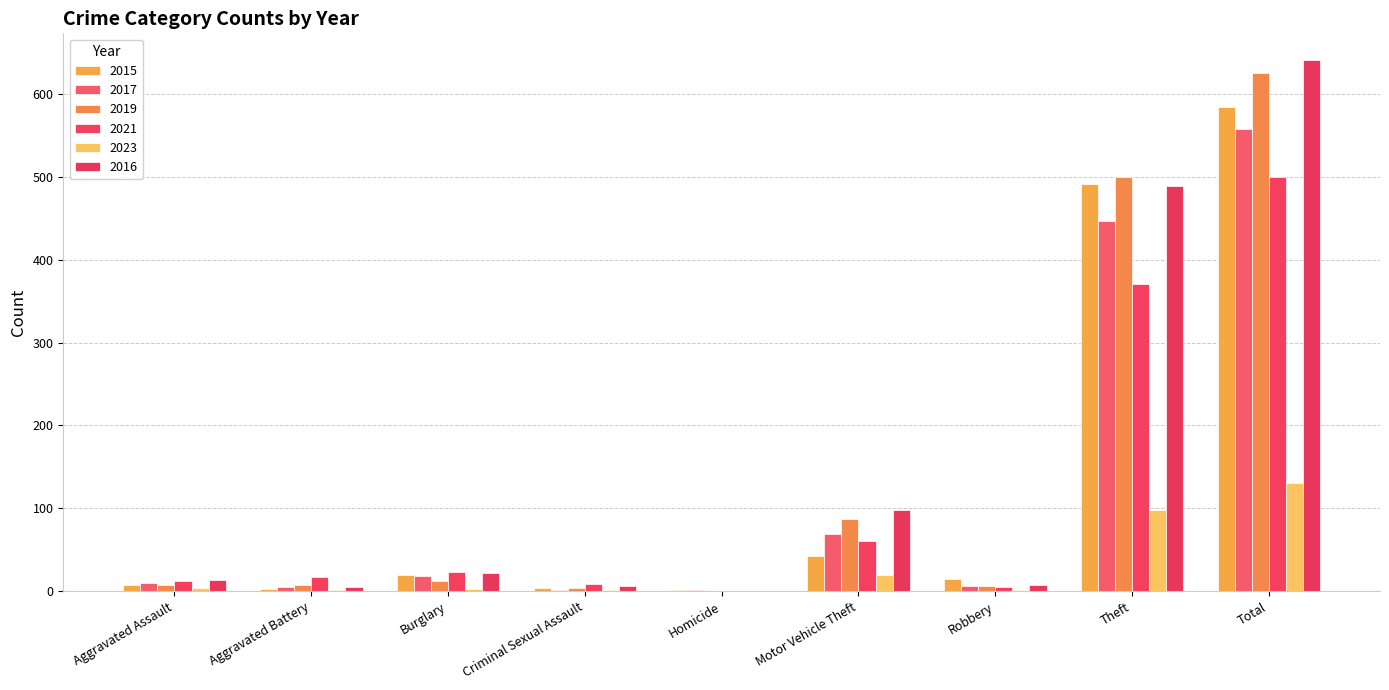

Does the chart contain stacked bars?

No